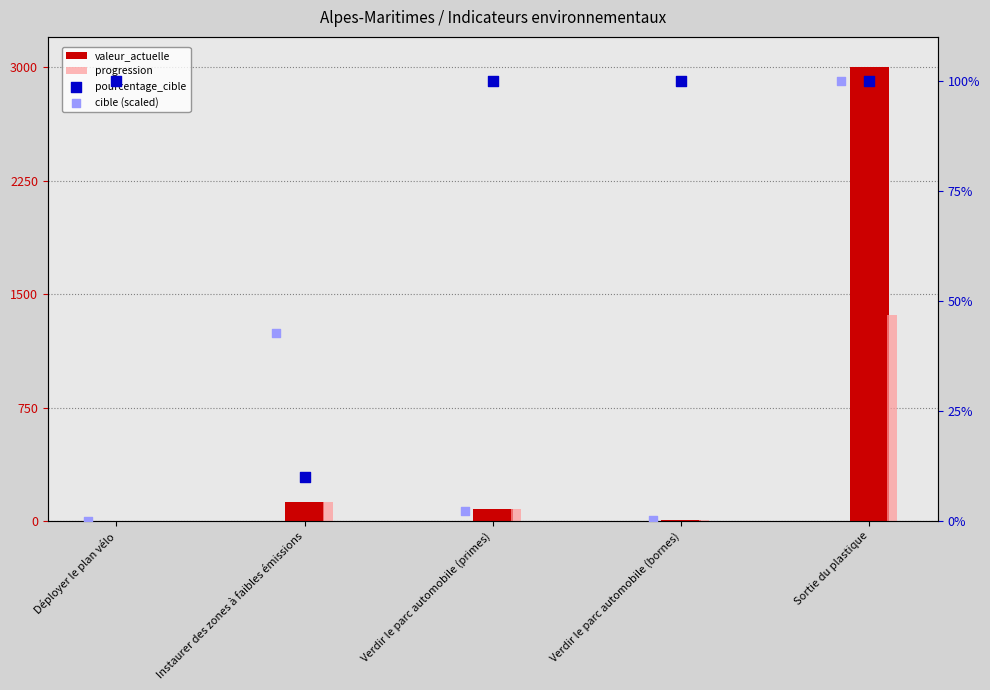

Is the value of valeur_actuelle at Déployer le plan vélo greater than the value of cible (scaled) at Sortie du plastique?

No